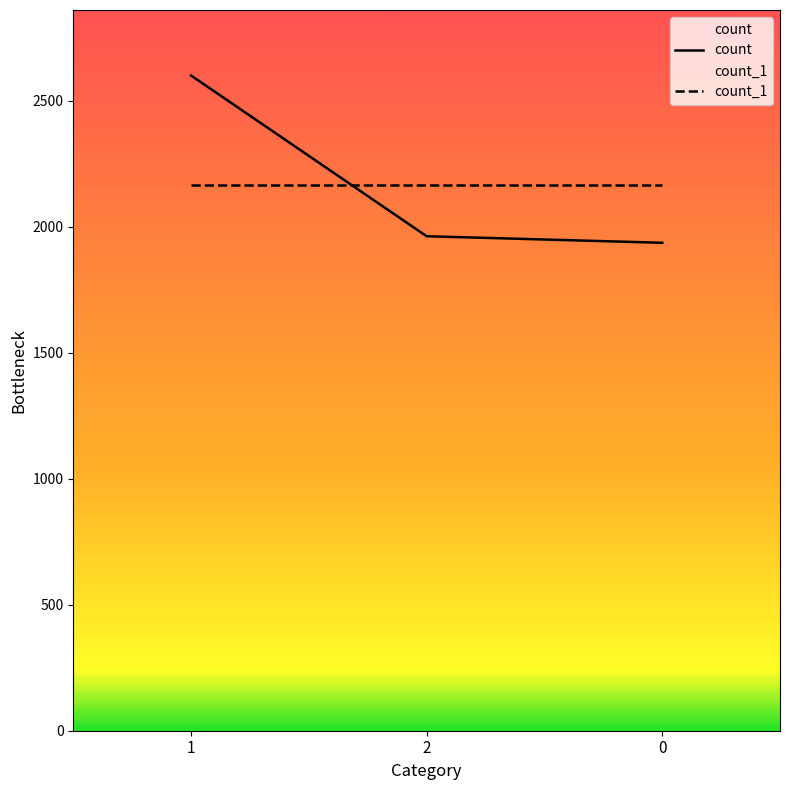

Reading right to left, extract all data points from this chart.

1937	1963	2601